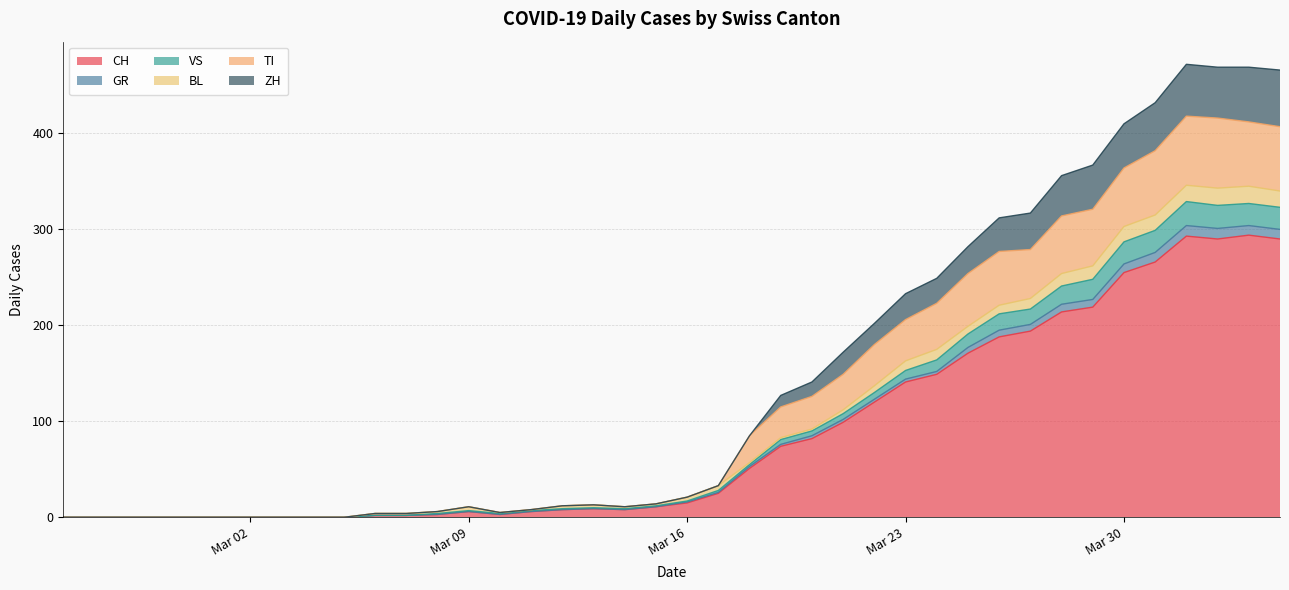

What is the maximum value for CH?

294